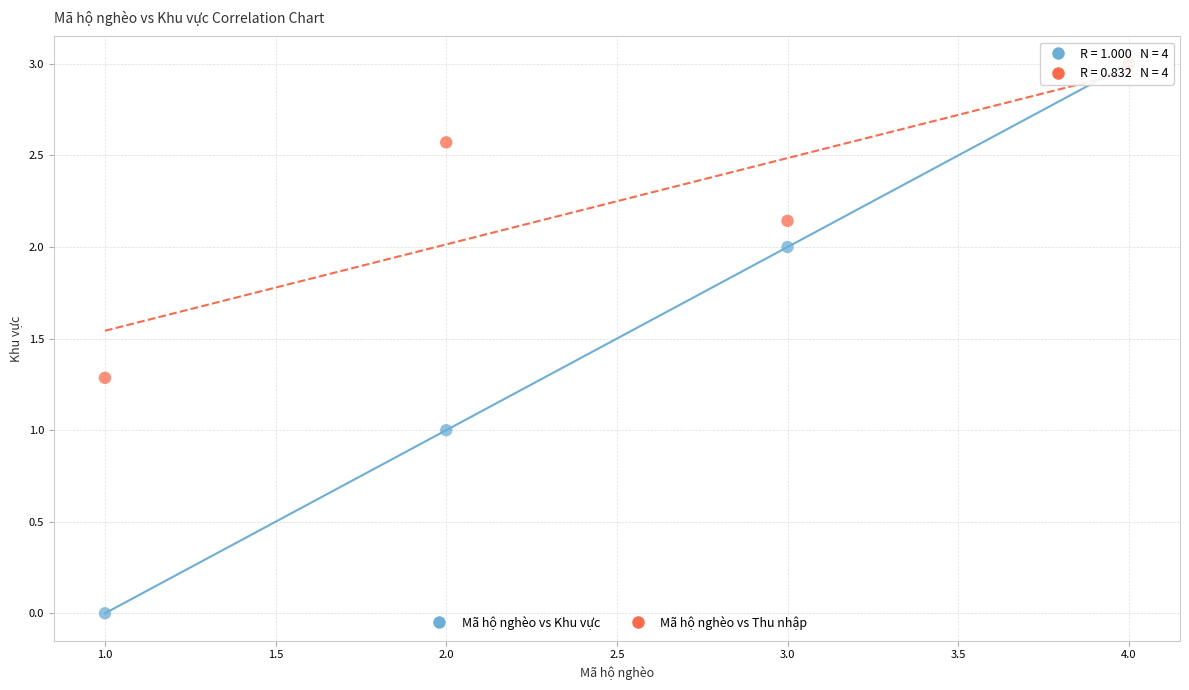

What are all the series names shown in the legend?

Mã hộ nghèo vs Khu vực, Mã hộ nghèo vs Thu nhập